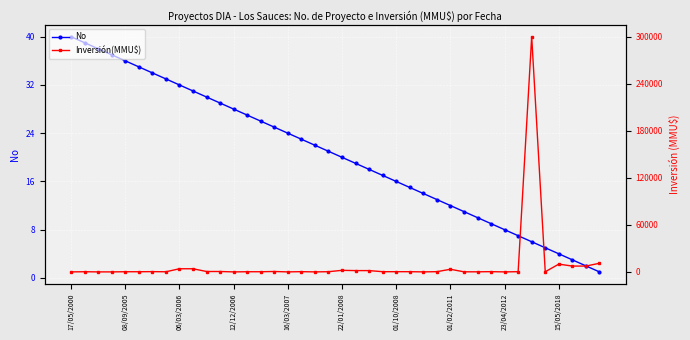

Which category has the highest value in the No series?

17/05/2000